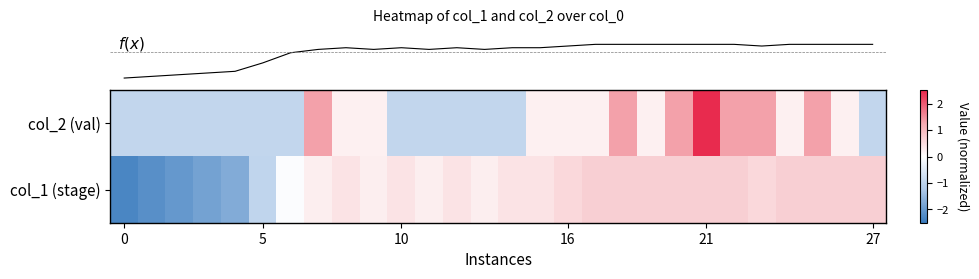

Rank the series by their average value, from highest to lowest.

row_0, row_1